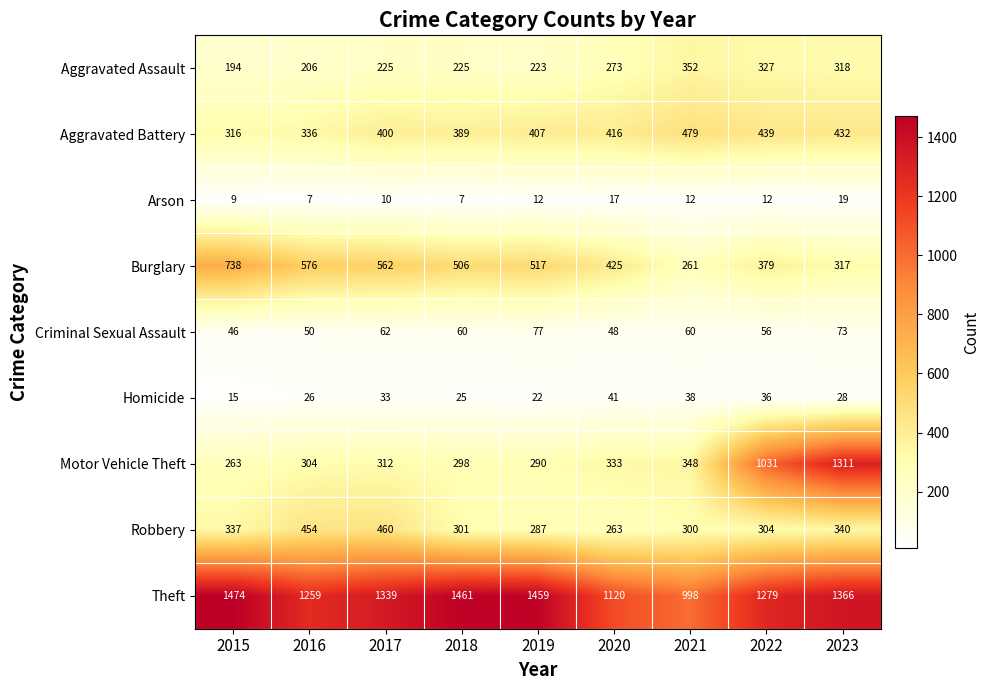

Is it true that Aggravated Battery equals 316 at 2015?

True